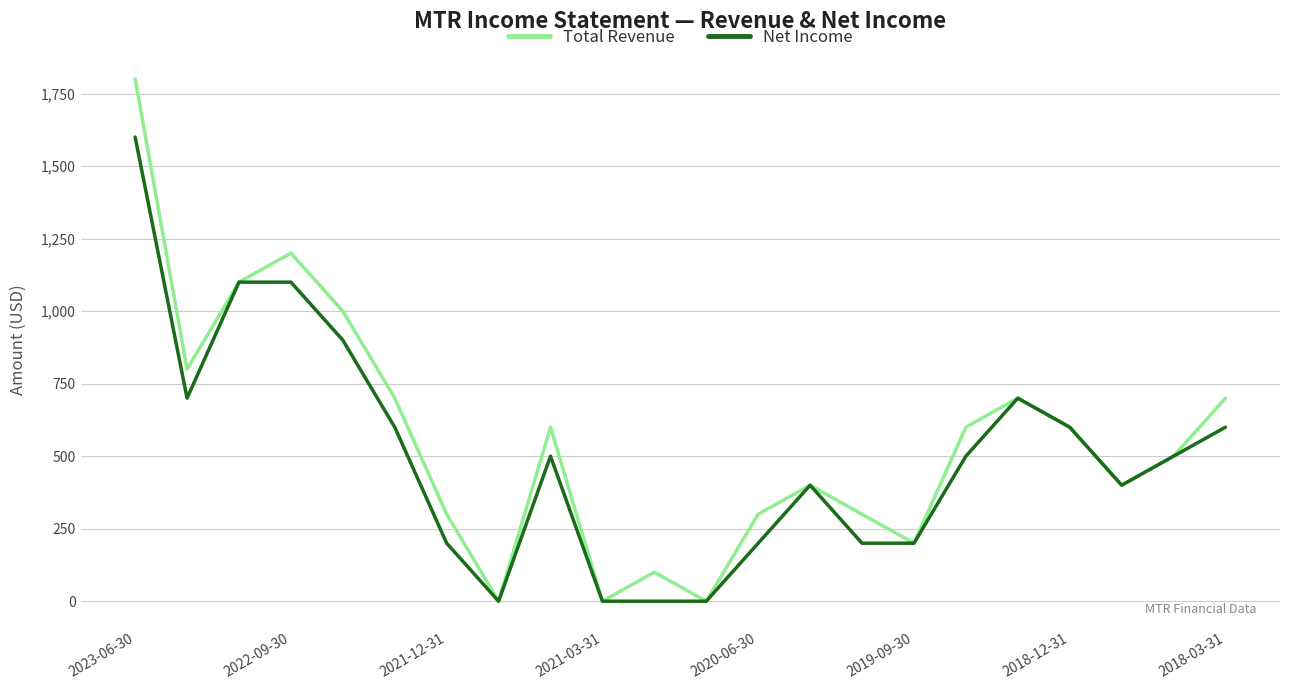

Which series has the largest range (max minus min)?

Total Revenue